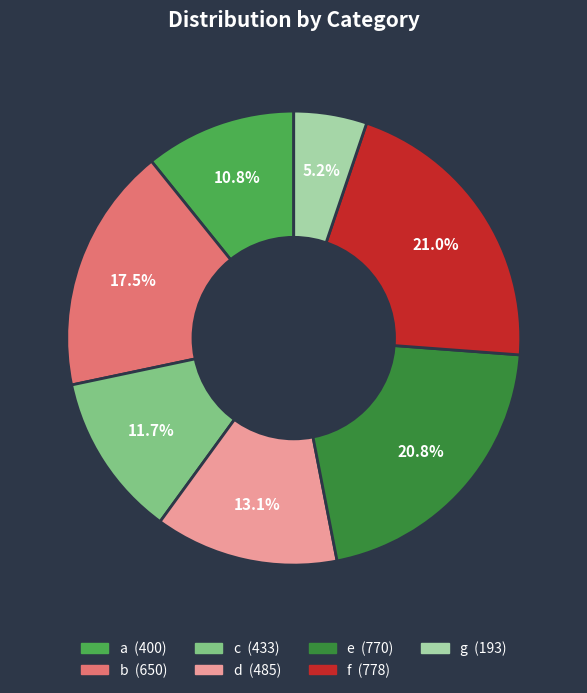

Does any single category account for the majority?

No